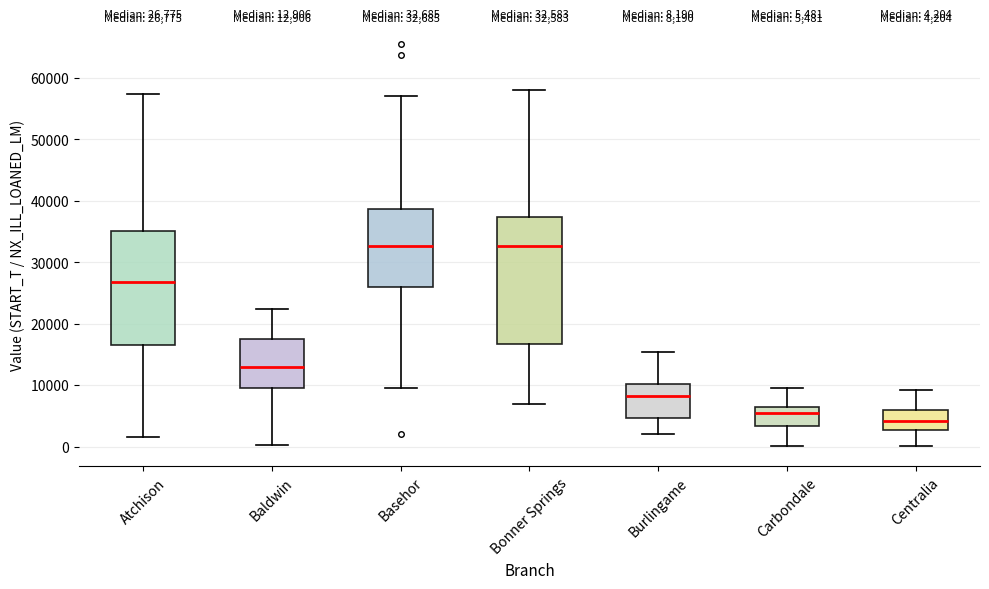

Comparing the boxes themselves (not the whiskers), which one is the tallest?

Bonner Springs